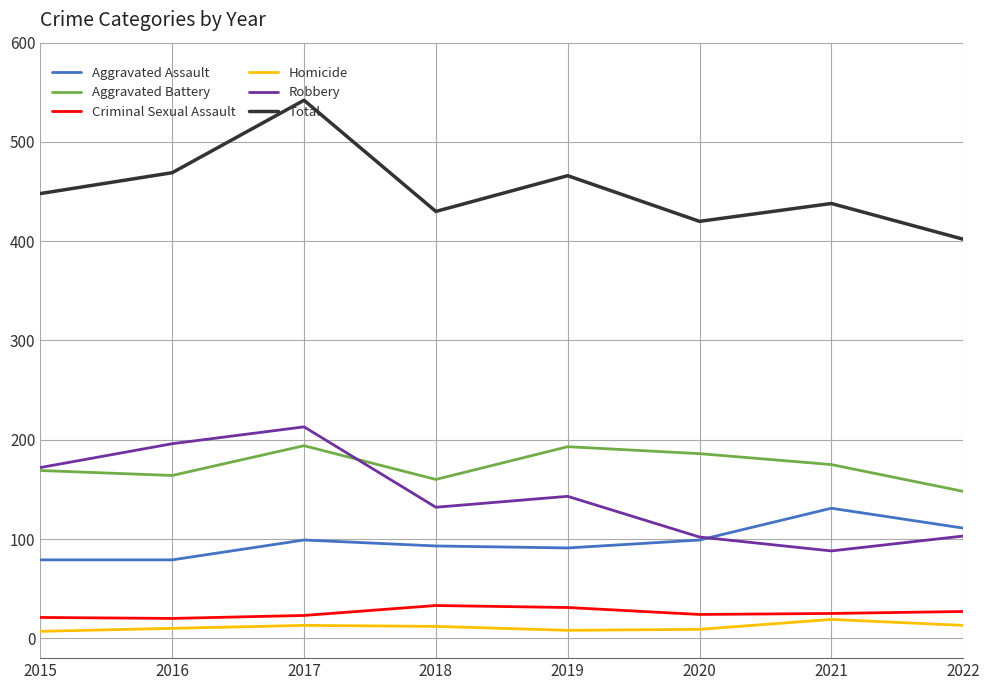

How many lines are shown in the chart?

6